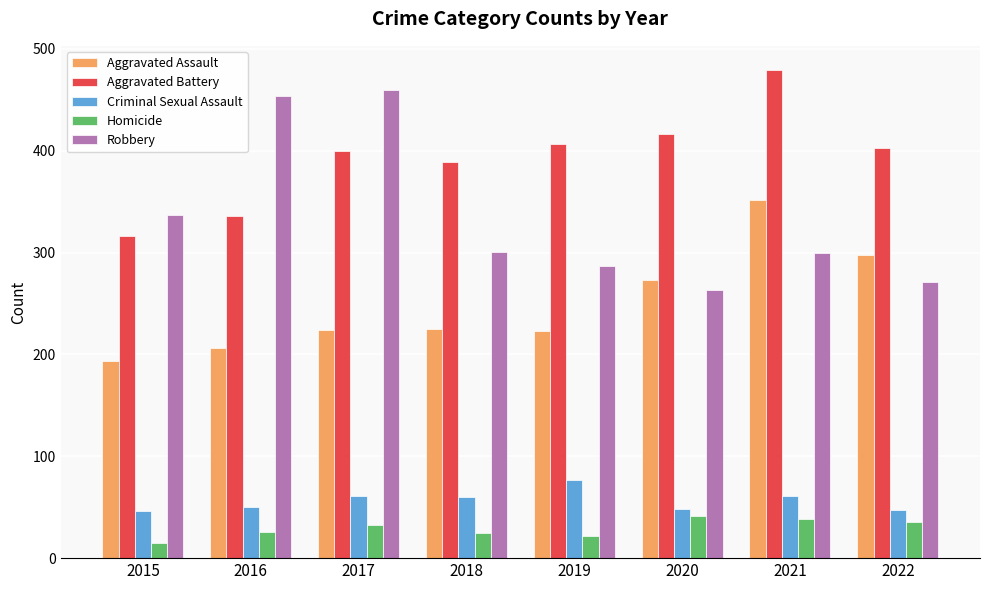

Which series has the widest spread of values?

Robbery